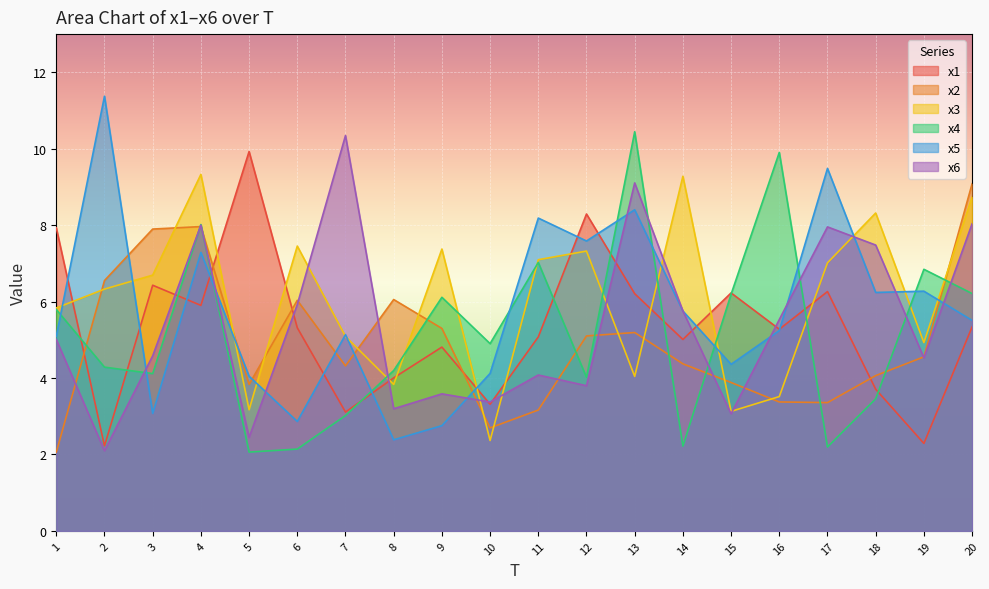

What are all the series names shown in the legend?

x1, x2, x3, x4, x5, x6